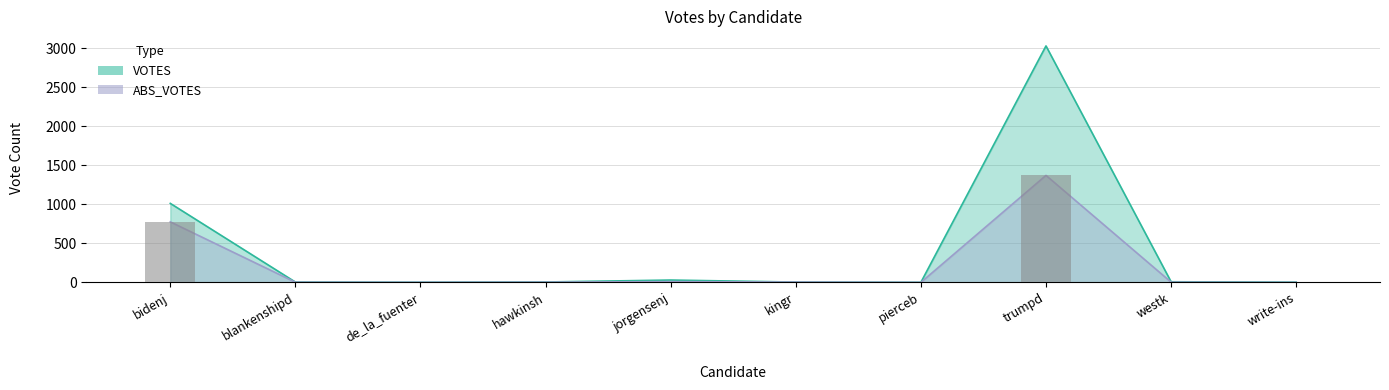

What is the highest value of the VOTES series?

3032